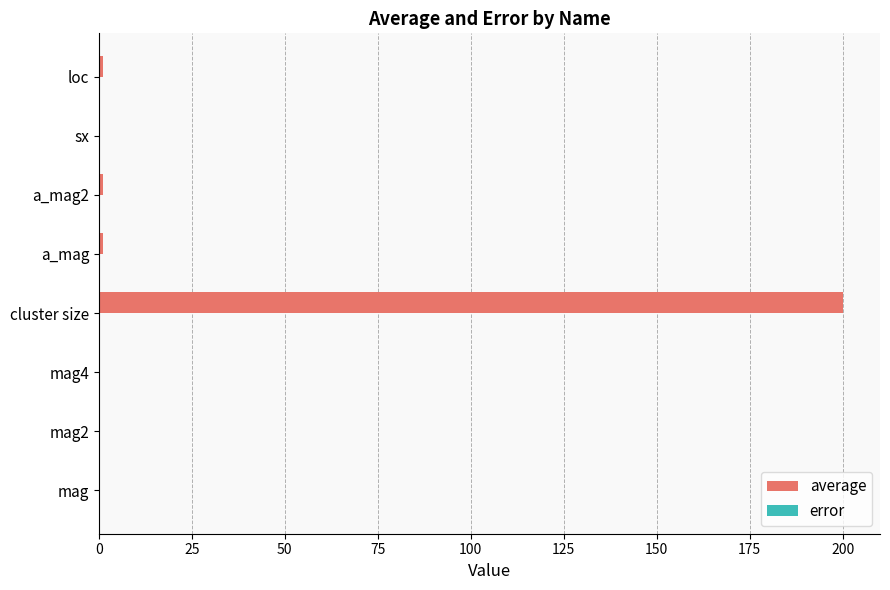

At which category does the chart reach its peak across all series?

cluster size